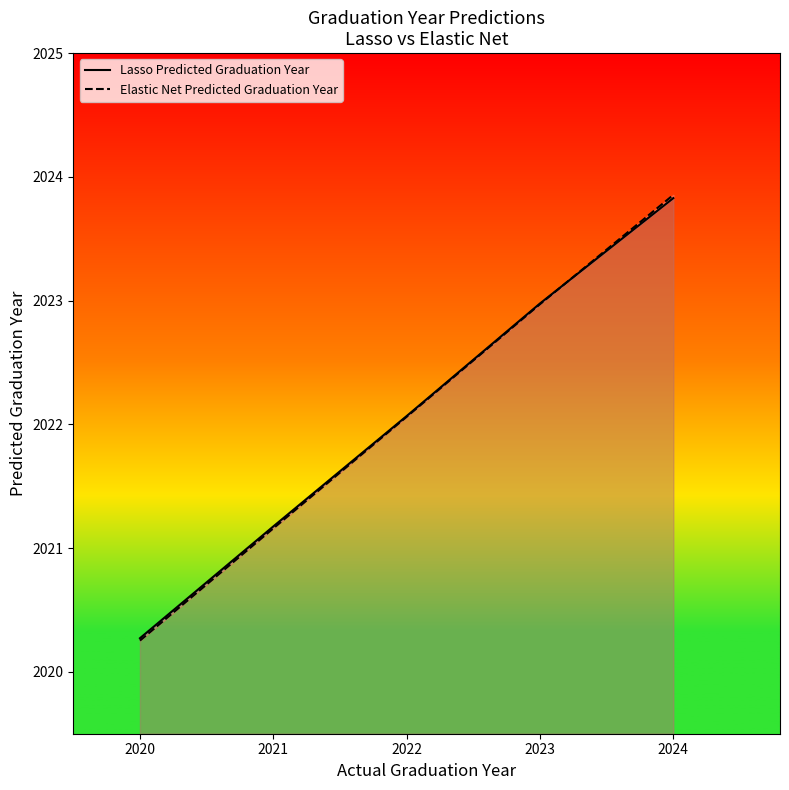

Which series ends up on top after the final intersection of Lasso Predicted Graduation Year and Elastic Net Predicted Graduation Year?

Elastic Net Predicted Graduation Year